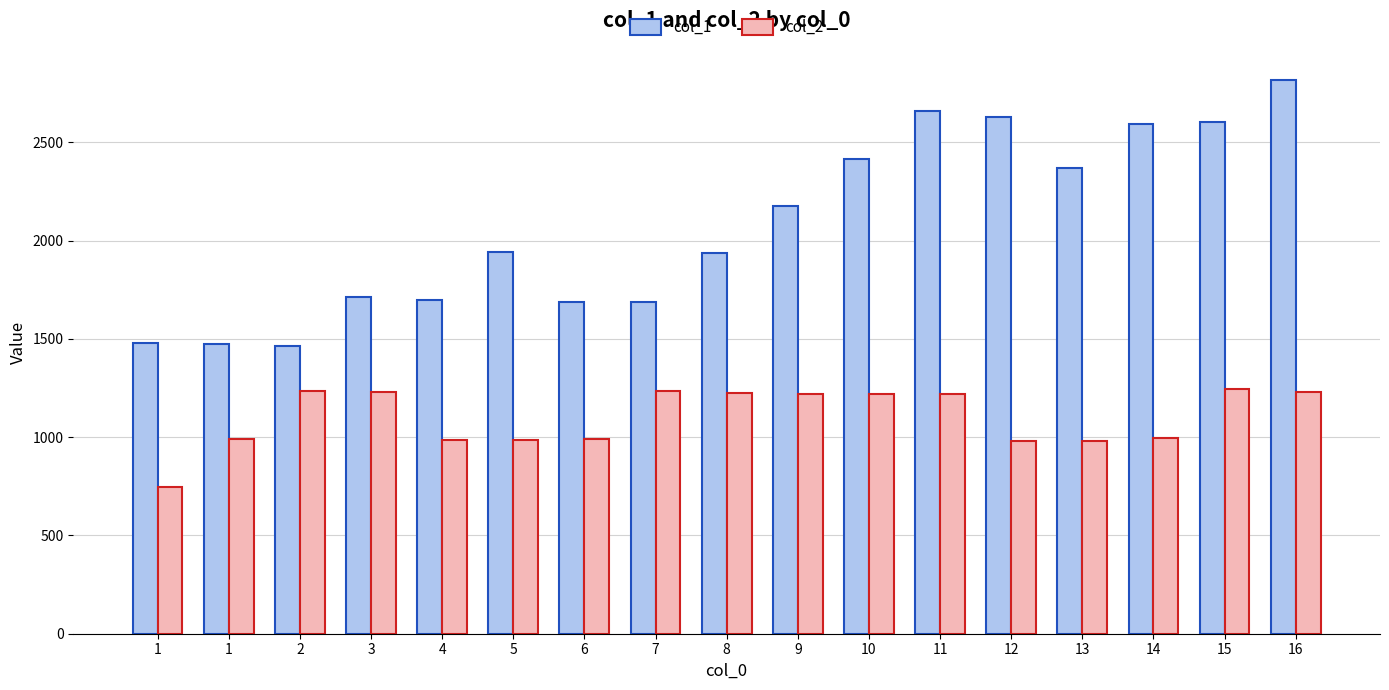

Between 11 and 10, which is larger?

11